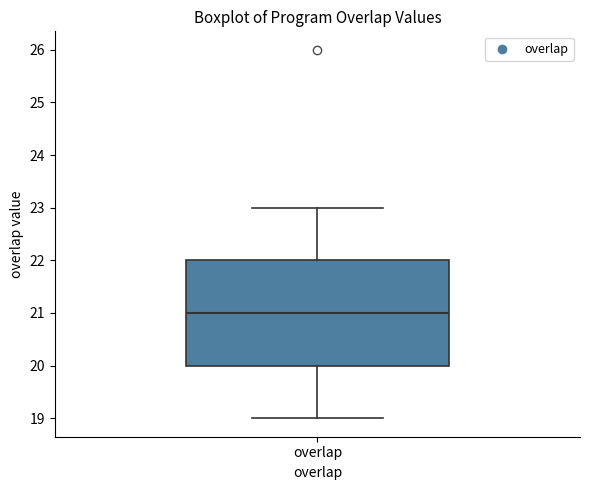

Where is the upper edge of the box for overlap on the y-axis? The values are not printed on the chart, so give them approximately, as read against the axis.

22